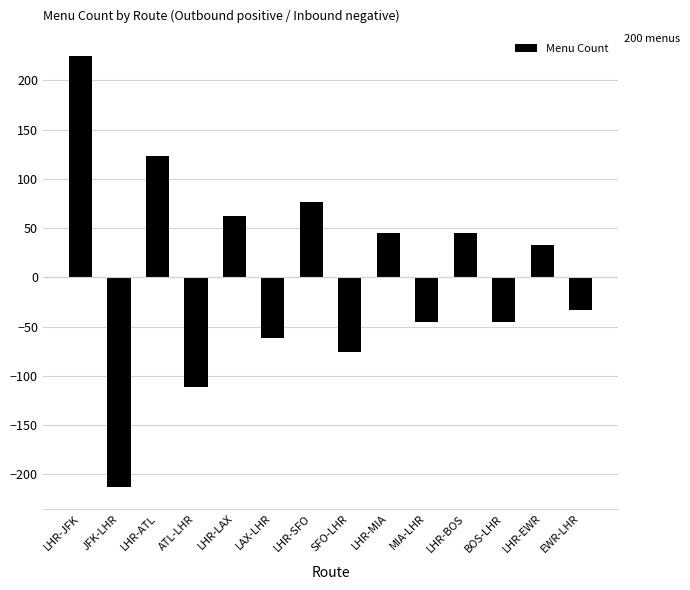

What is the change in value from JFK-LHR to MIA-LHR?

+168